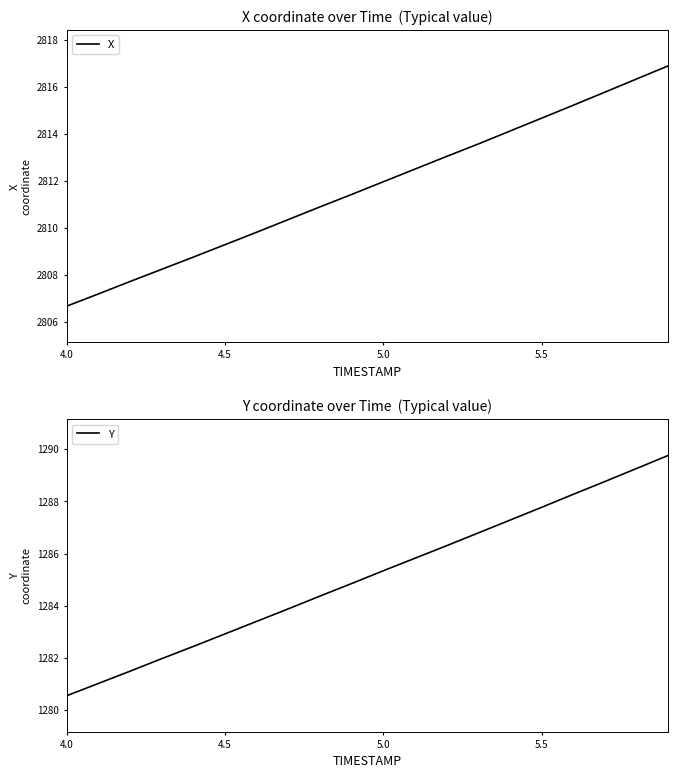

What is the maximum value for X?

2816.9